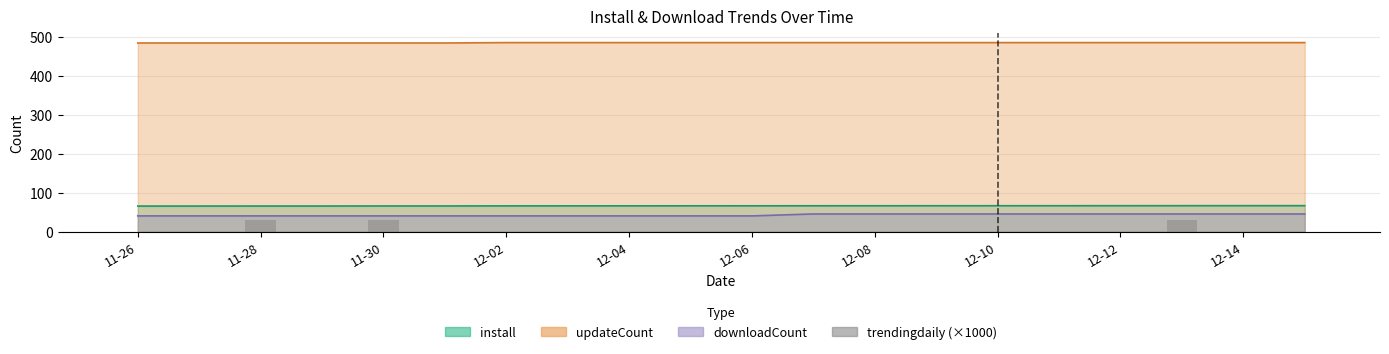

What is the value of the 18th bar from the left?

30.0